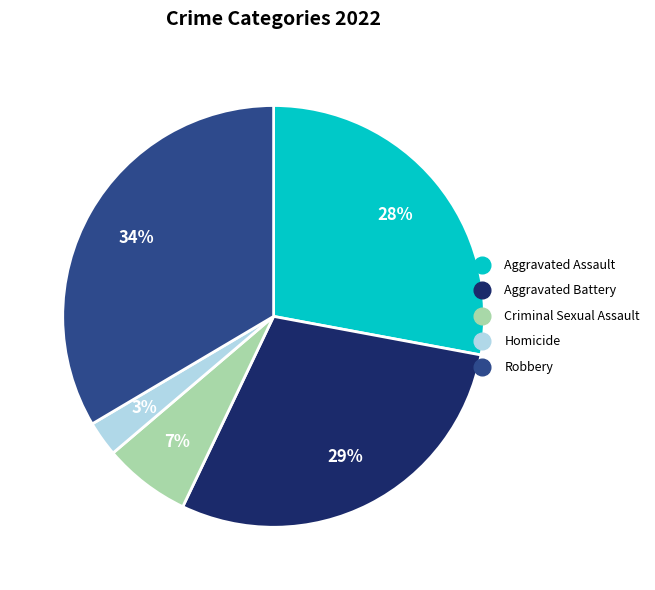

How many segments does this pie chart have?

5